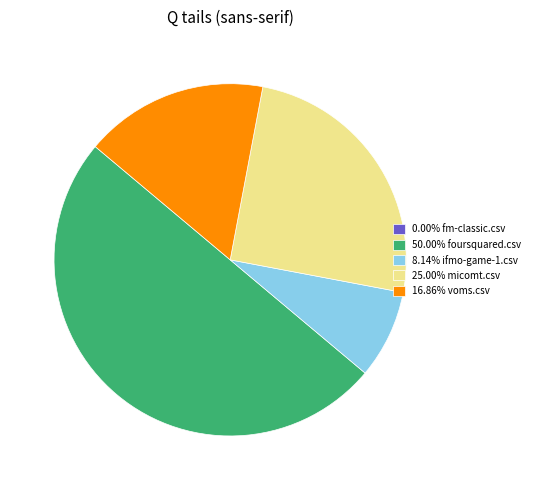

Does 25.00% micomt.csv account for over 50% of the chart?

No